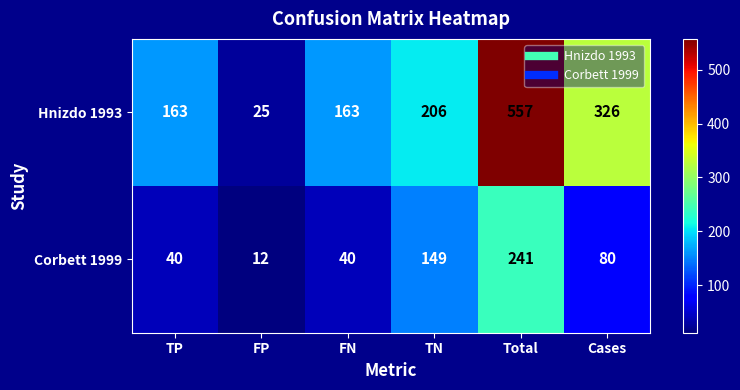

Rank the series by their maximum value, from lowest to highest.

Corbett 1999, Hnizdo 1993